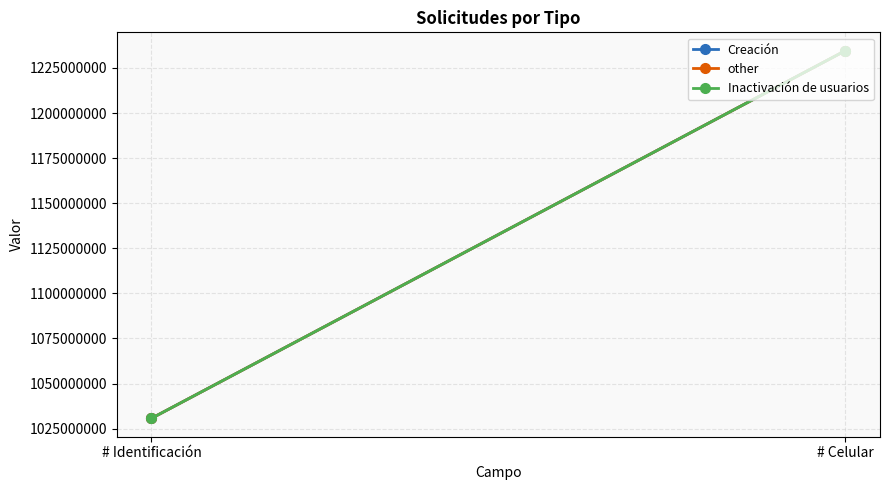

Rank the series at # Celular from lowest to highest value.

Creación, other, Inactivación de usuarios